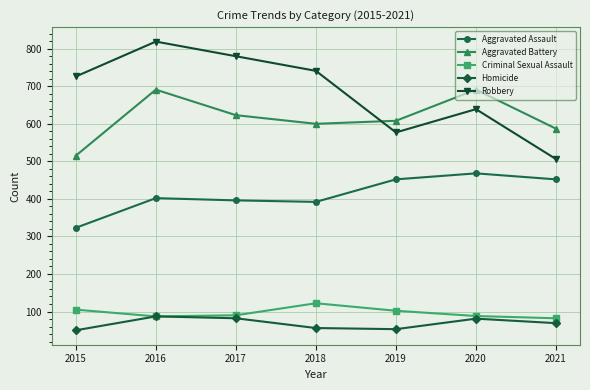

At which category is the sum across all series the highest?

2016